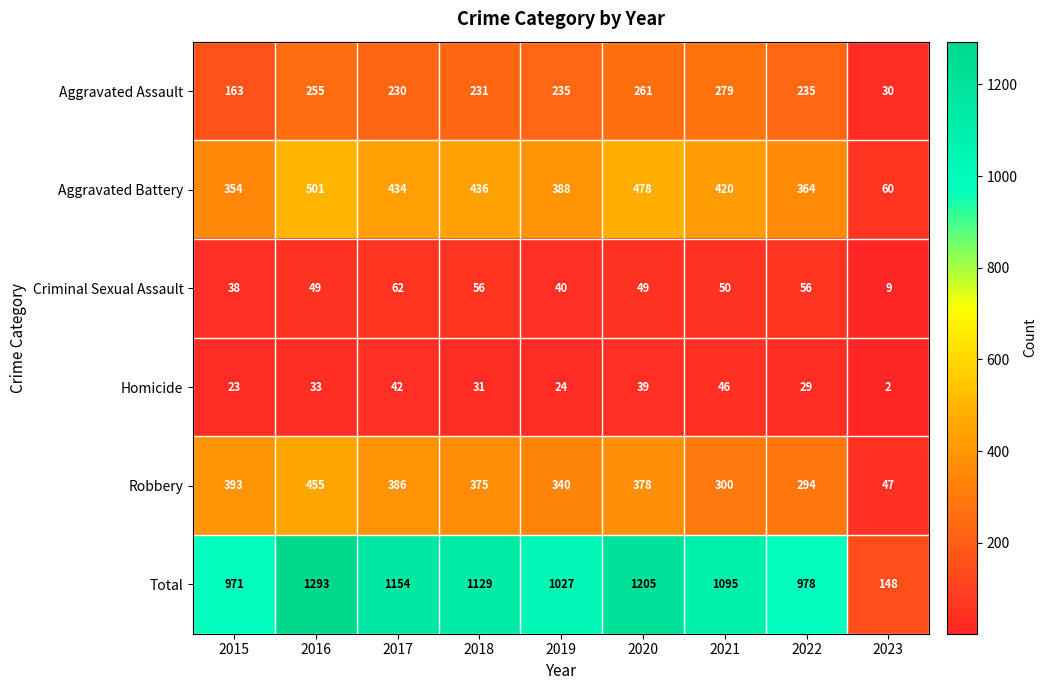

Is it true that Criminal Sexual Assault equals 62 at 2017?

True